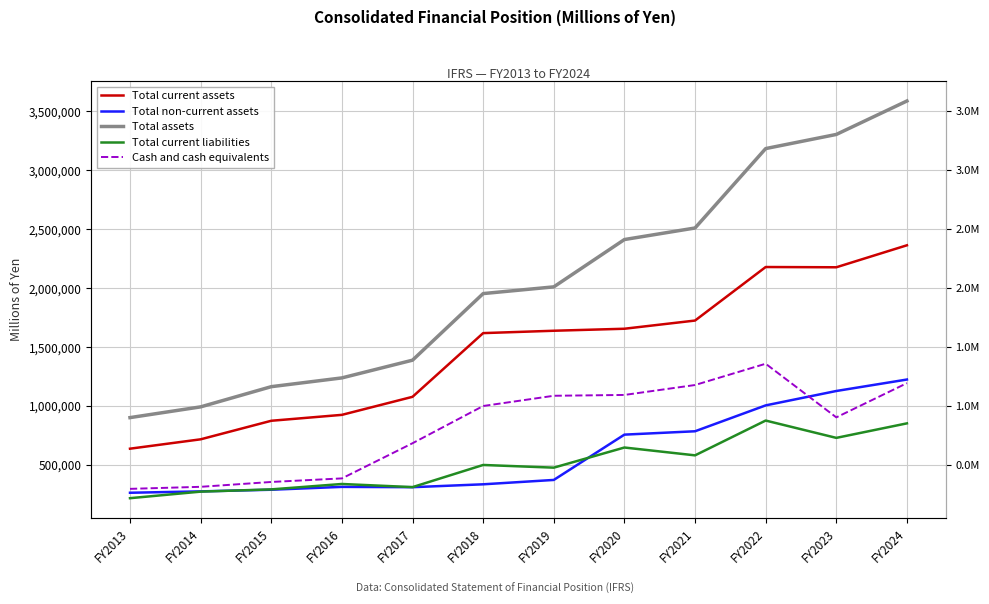

The Total non-current assets series shows 263670 at FY2013. True or false?

True